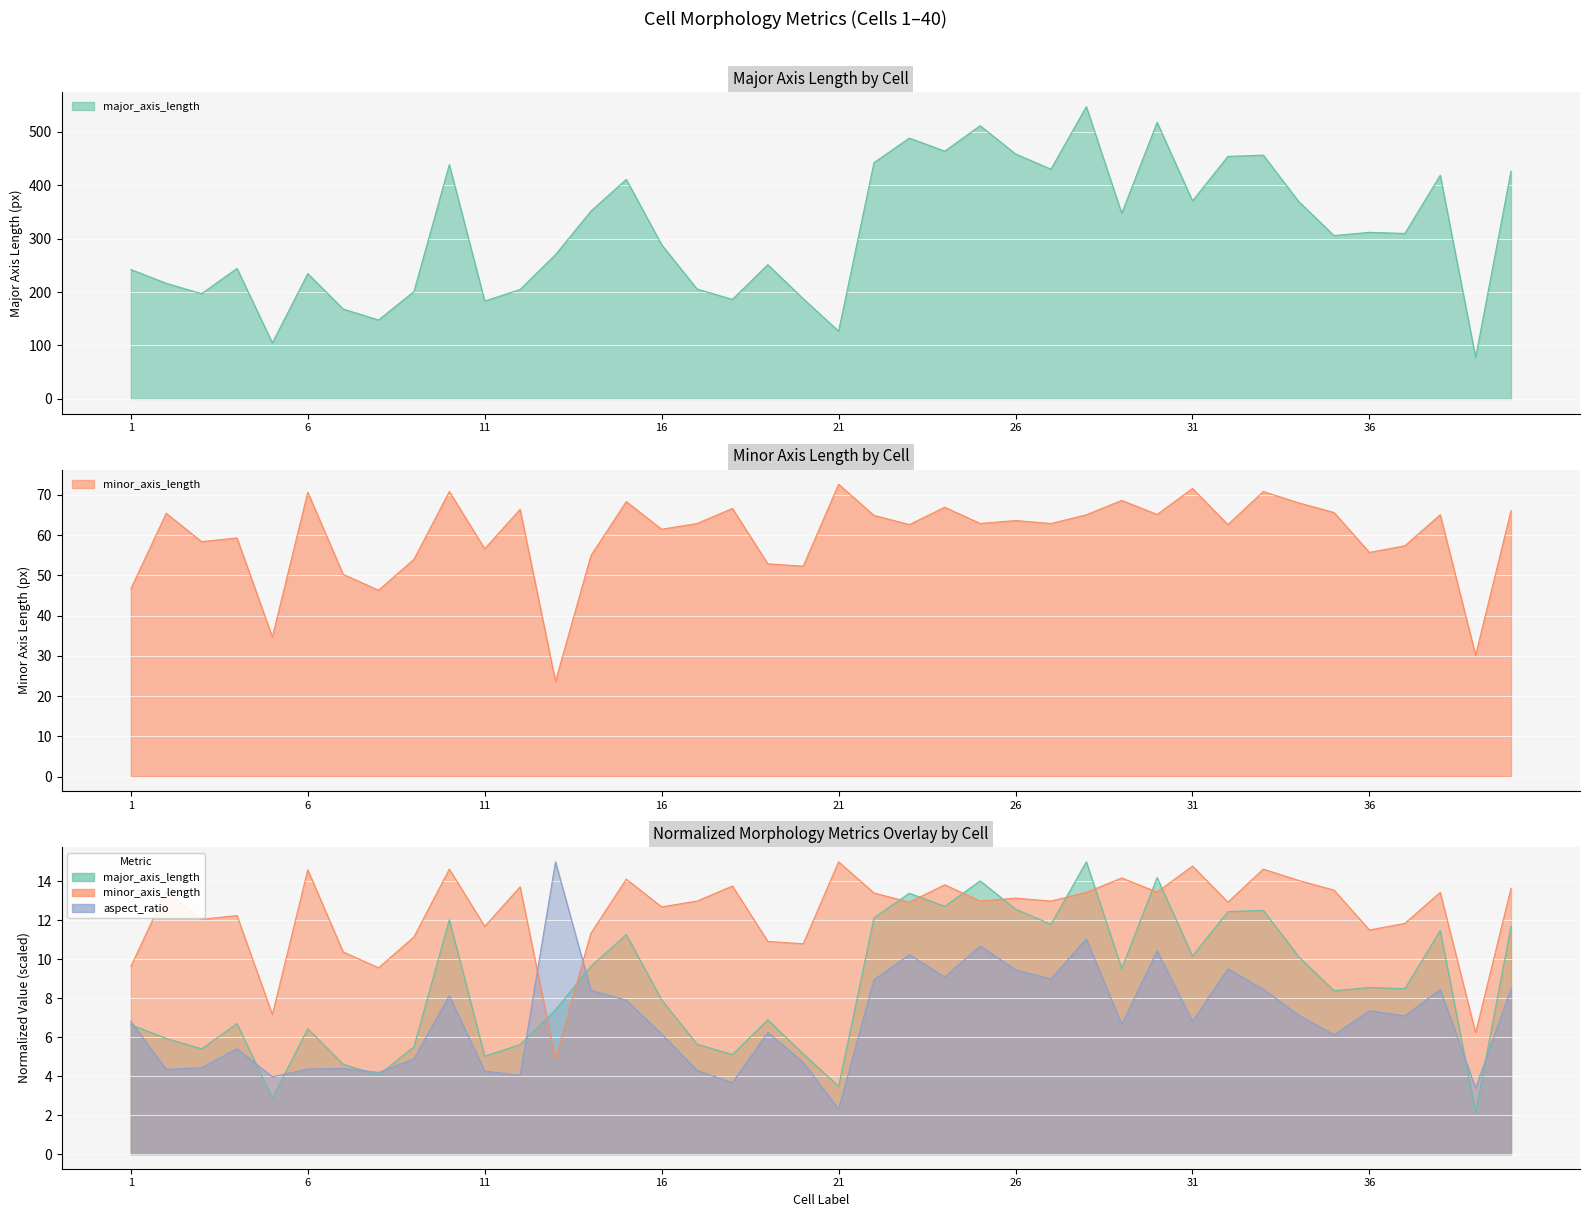

What is the difference between the maximum and minimum values in the aspect_ratio series?

12.7